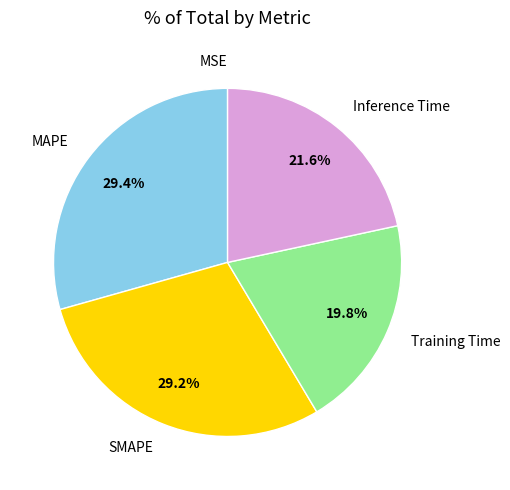

Is there any slice that represents more than half of the pie?

No